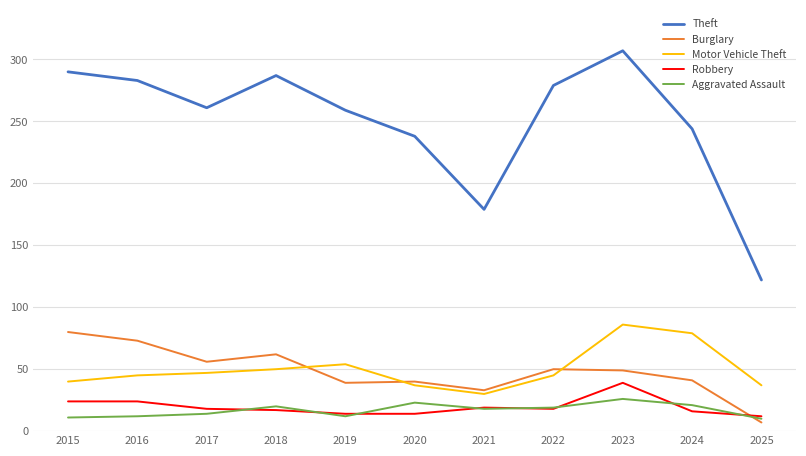

Is it true that Theft equals 474 at 2015?

False